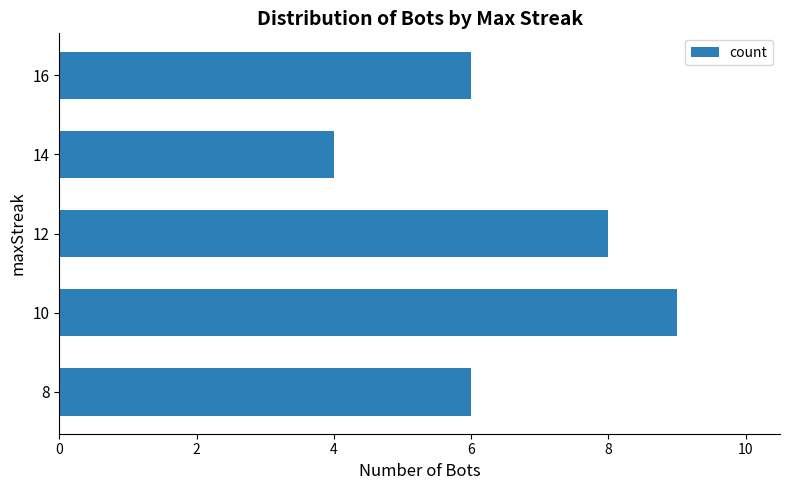

What is the difference between the second highest and minimum values?

4